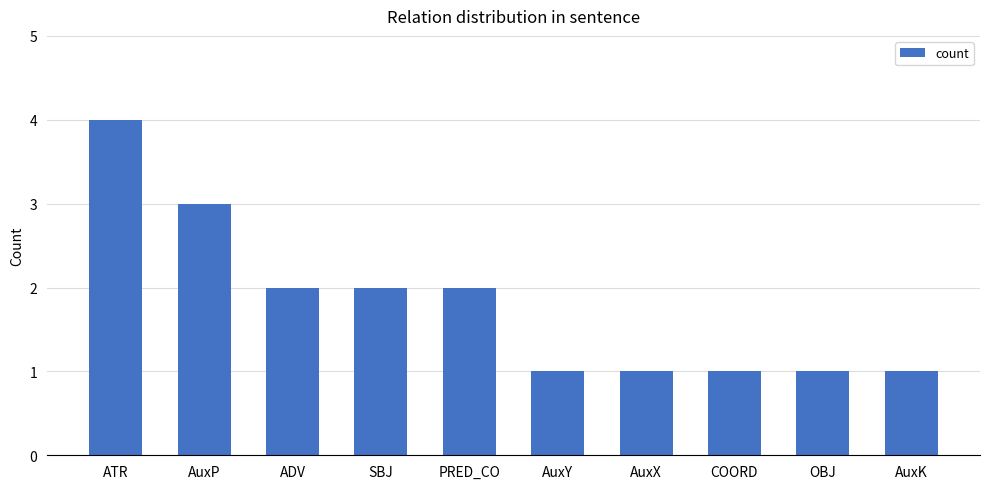

At which category does the chart reach its peak across all series?

ATR